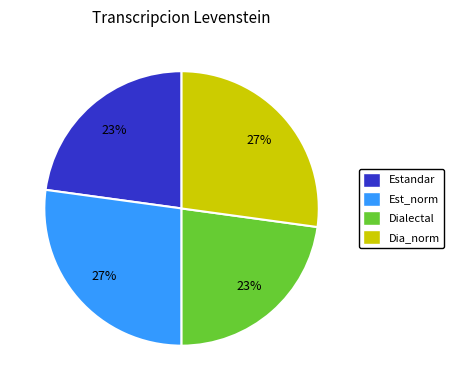

To the nearest percent, what is the average slice percentage?

25%